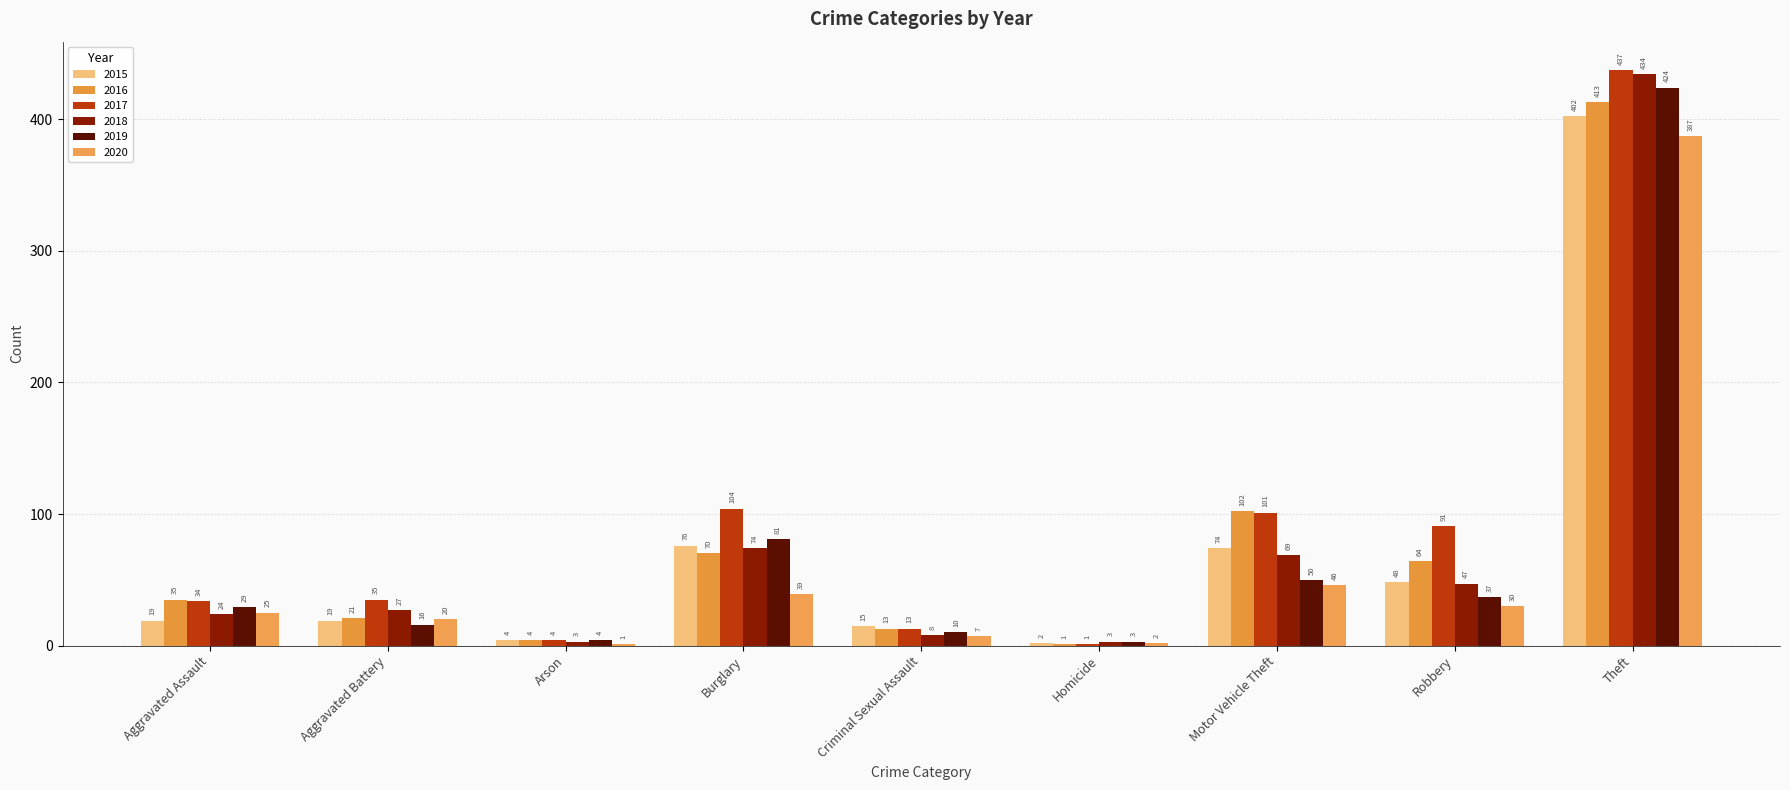

What is the difference between the maximum and minimum values in the 2018 series?

431